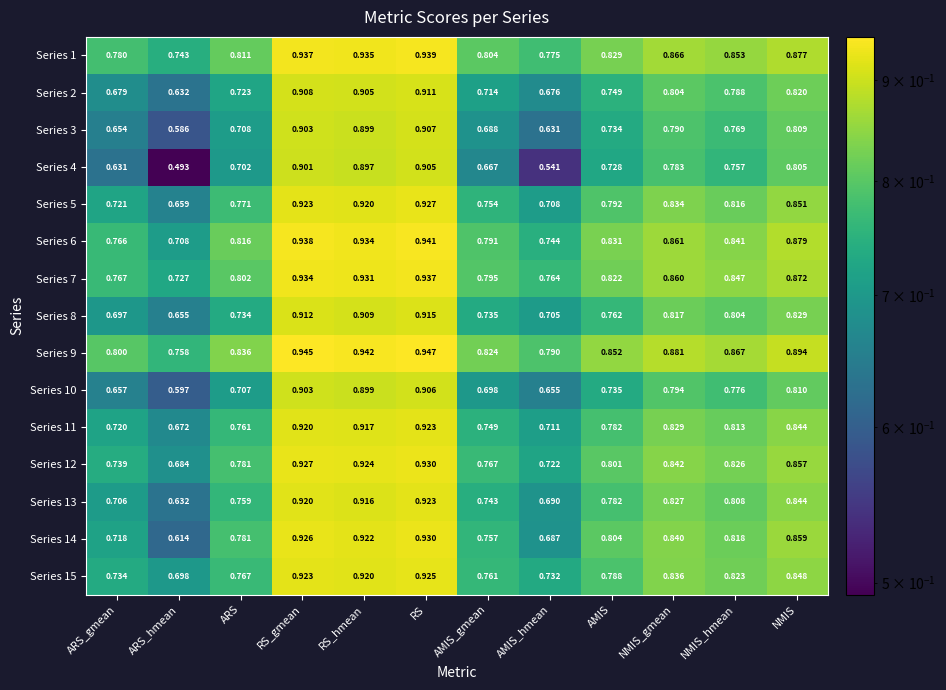

At which label does Series 14 reach its minimum?

ARS_hmean